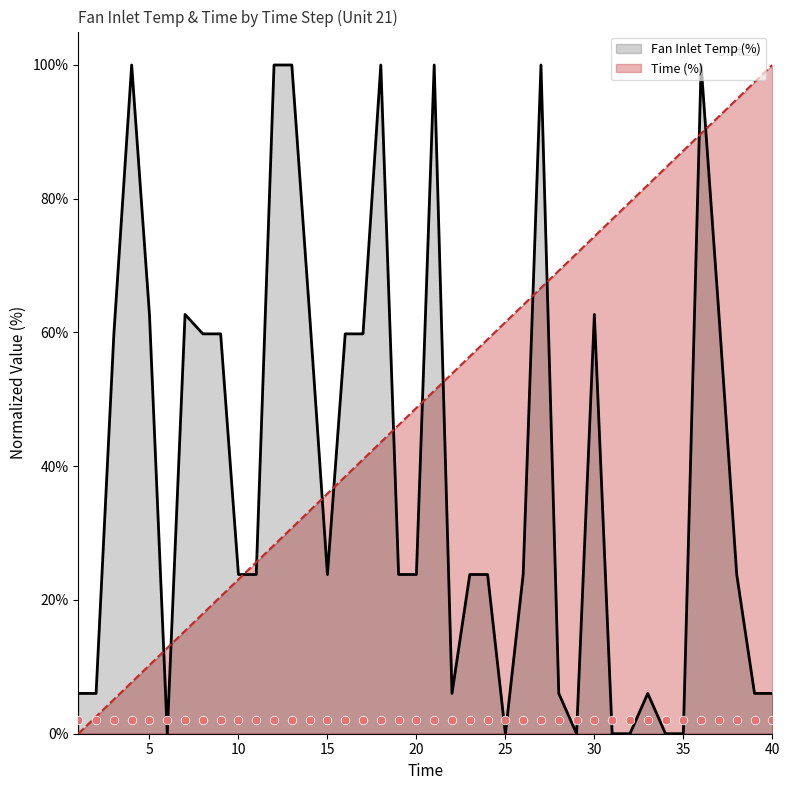

Is the value of Time (%) at 40 greater than the value of Fan Inlet Temp (%) at 10?

Yes